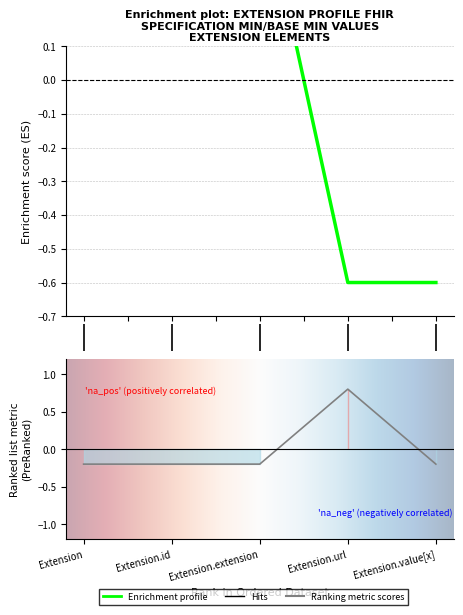

How many interior local peaks (higher than both neighbors) does the data have?

1